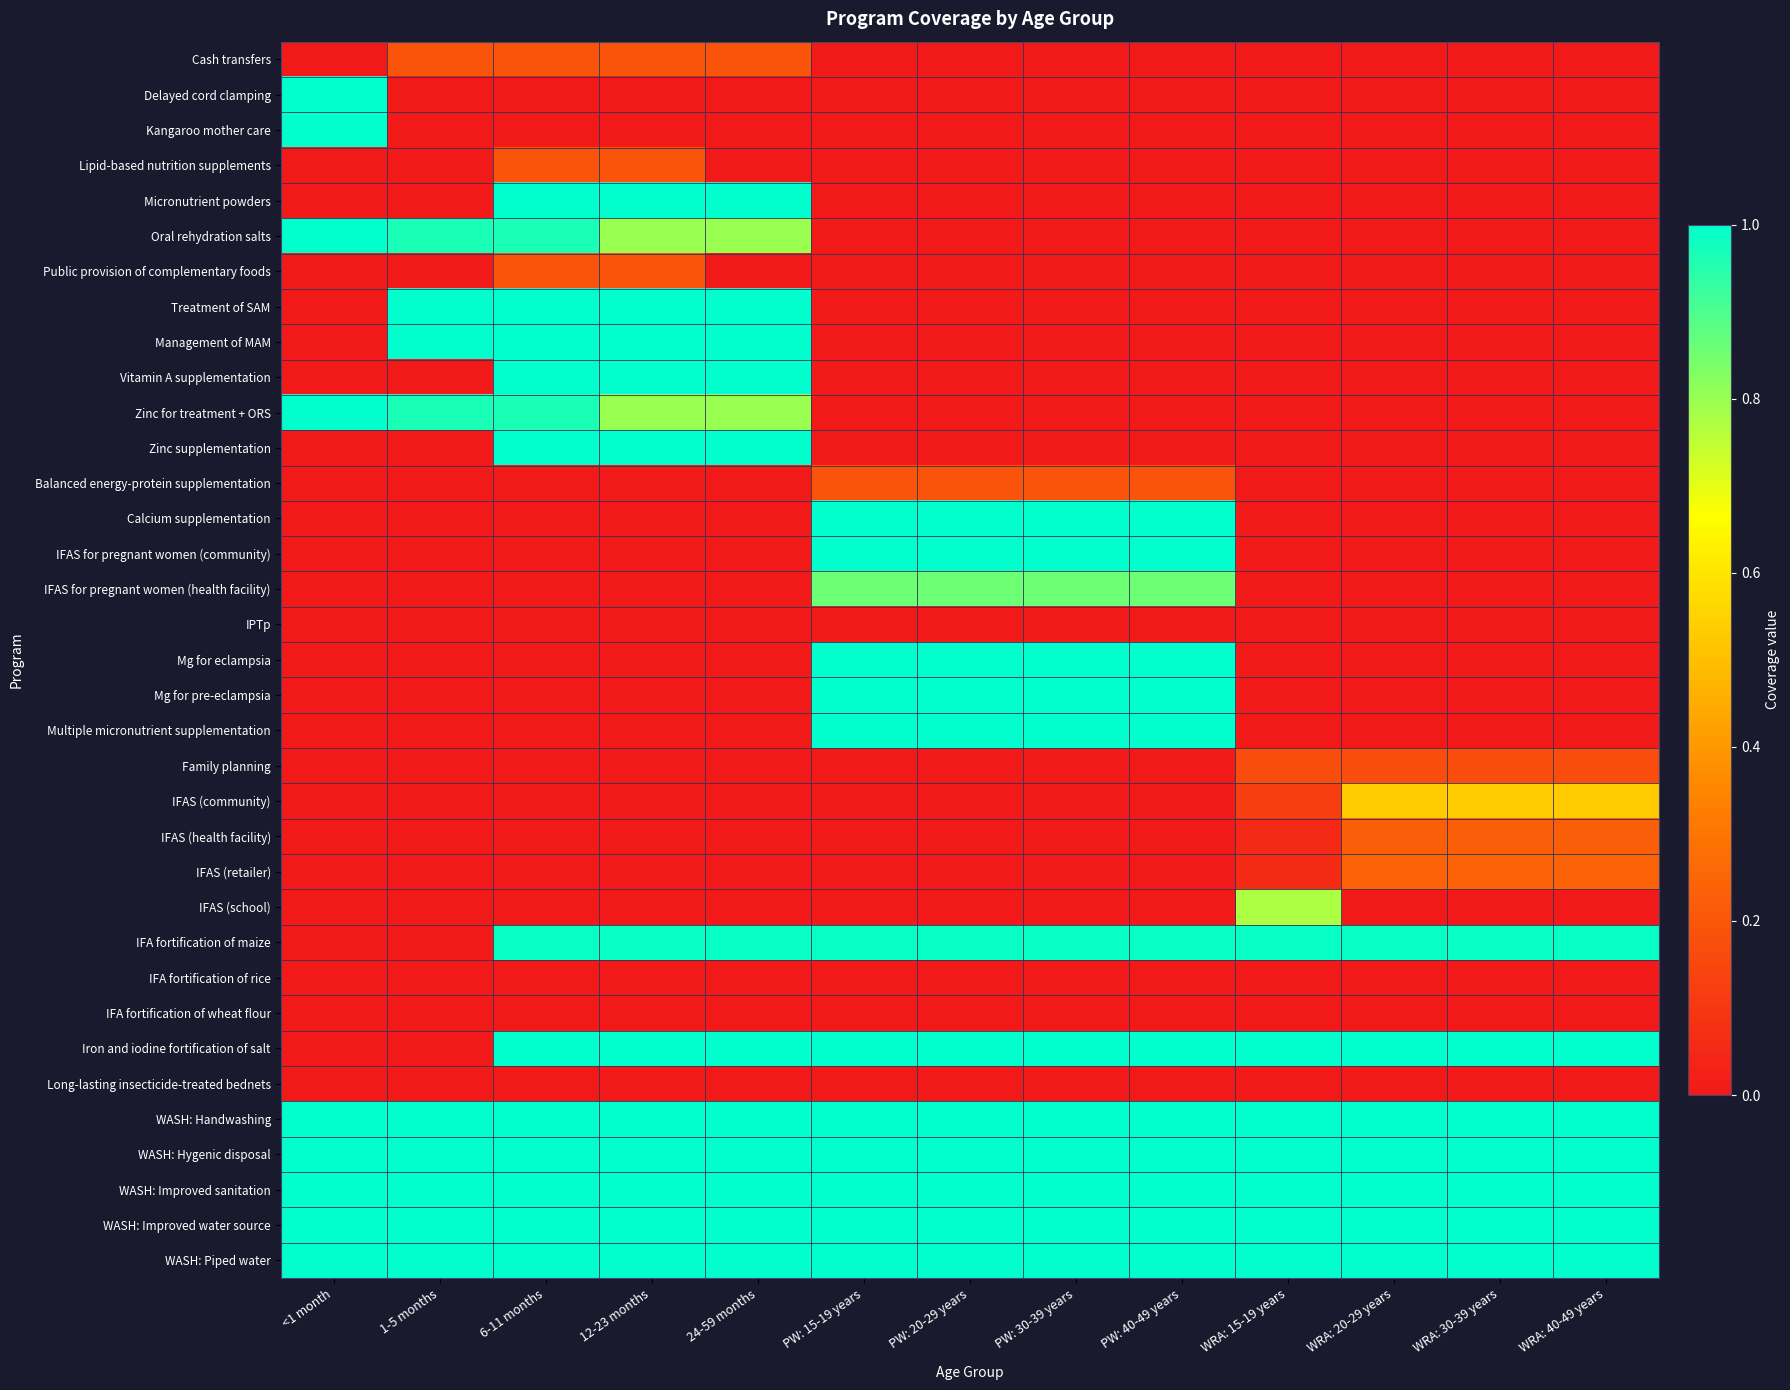

Reading right to left, transcribe all the data shown in this chart.

Cash transfers: WRA: 40-49 years=0.0	WRA: 30-39 years=0.0	WRA: 20-29 years=0.0	WRA: 15-19 years=0.0	PW: 40-49 years=0.0	PW: 30-39 years=0.0	PW: 20-29 years=0.0	PW: 15-19 years=0.0	24-59 months=0.2	12-23 months=0.2	6-11 months=0.2	1-5 months=0.2	<1 month=0.0
Delayed cord clamping: WRA: 40-49 years=0.0	WRA: 30-39 years=0.0	WRA: 20-29 years=0.0	WRA: 15-19 years=0.0	PW: 40-49 years=0.0	PW: 30-39 years=0.0	PW: 20-29 years=0.0	PW: 15-19 years=0.0	24-59 months=0.0	12-23 months=0.0	6-11 months=0.0	1-5 months=0.0	<1 month=1.0
Kangaroo mother care: WRA: 40-49 years=0.0	WRA: 30-39 years=0.0	WRA: 20-29 years=0.0	WRA: 15-19 years=0.0	PW: 40-49 years=0.0	PW: 30-39 years=0.0	PW: 20-29 years=0.0	PW: 15-19 years=0.0	24-59 months=0.0	12-23 months=0.0	6-11 months=0.0	1-5 months=0.0	<1 month=1.0
Lipid-based nutrition supplements: WRA: 40-49 years=0.0	WRA: 30-39 years=0.0	WRA: 20-29 years=0.0	WRA: 15-19 years=0.0	PW: 40-49 years=0.0	PW: 30-39 years=0.0	PW: 20-29 years=0.0	PW: 15-19 years=0.0	24-59 months=0.0	12-23 months=0.2	6-11 months=0.2	1-5 months=0.0	<1 month=0.0
Micronutrient powders: WRA: 40-49 years=0.0	WRA: 30-39 years=0.0	WRA: 20-29 years=0.0	WRA: 15-19 years=0.0	PW: 40-49 years=0.0	PW: 30-39 years=0.0	PW: 20-29 years=0.0	PW: 15-19 years=0.0	24-59 months=1.0	12-23 months=1.0	6-11 months=1.0	1-5 months=0.0	<1 month=0.0
Oral rehydration salts: WRA: 40-49 years=0.0	WRA: 30-39 years=0.0	WRA: 20-29 years=0.0	WRA: 15-19 years=0.0	PW: 40-49 years=0.0	PW: 30-39 years=0.0	PW: 20-29 years=0.0	PW: 15-19 years=0.0	24-59 months=0.8	12-23 months=0.8	6-11 months=1.0	1-5 months=1.0	<1 month=1.0
Public provision of complementary foods: WRA: 40-49 years=0.0	WRA: 30-39 years=0.0	WRA: 20-29 years=0.0	WRA: 15-19 years=0.0	PW: 40-49 years=0.0	PW: 30-39 years=0.0	PW: 20-29 years=0.0	PW: 15-19 years=0.0	24-59 months=0.0	12-23 months=0.2	6-11 months=0.2	1-5 months=0.0	<1 month=0.0
Treatment of SAM: WRA: 40-49 years=0.0	WRA: 30-39 years=0.0	WRA: 20-29 years=0.0	WRA: 15-19 years=0.0	PW: 40-49 years=0.0	PW: 30-39 years=0.0	PW: 20-29 years=0.0	PW: 15-19 years=0.0	24-59 months=1.0	12-23 months=1.0	6-11 months=1.0	1-5 months=1.0	<1 month=0.0
Management of MAM: WRA: 40-49 years=0.0	WRA: 30-39 years=0.0	WRA: 20-29 years=0.0	WRA: 15-19 years=0.0	PW: 40-49 years=0.0	PW: 30-39 years=0.0	PW: 20-29 years=0.0	PW: 15-19 years=0.0	24-59 months=1.0	12-23 months=1.0	6-11 months=1.0	1-5 months=1.0	<1 month=0.0
Vitamin A supplementation: WRA: 40-49 years=0.0	WRA: 30-39 years=0.0	WRA: 20-29 years=0.0	WRA: 15-19 years=0.0	PW: 40-49 years=0.0	PW: 30-39 years=0.0	PW: 20-29 years=0.0	PW: 15-19 years=0.0	24-59 months=1.0	12-23 months=1.0	6-11 months=1.0	1-5 months=0.0	<1 month=0.0
Zinc for treatment + ORS: WRA: 40-49 years=0.0	WRA: 30-39 years=0.0	WRA: 20-29 years=0.0	WRA: 15-19 years=0.0	PW: 40-49 years=0.0	PW: 30-39 years=0.0	PW: 20-29 years=0.0	PW: 15-19 years=0.0	24-59 months=0.8	12-23 months=0.8	6-11 months=1.0	1-5 months=1.0	<1 month=1.0
Zinc supplementation: WRA: 40-49 years=0.0	WRA: 30-39 years=0.0	WRA: 20-29 years=0.0	WRA: 15-19 years=0.0	PW: 40-49 years=0.0	PW: 30-39 years=0.0	PW: 20-29 years=0.0	PW: 15-19 years=0.0	24-59 months=1.0	12-23 months=1.0	6-11 months=1.0	1-5 months=0.0	<1 month=0.0
Balanced energy-protein supplementation: WRA: 40-49 years=0.0	WRA: 30-39 years=0.0	WRA: 20-29 years=0.0	WRA: 15-19 years=0.0	PW: 40-49 years=0.2	PW: 30-39 years=0.2	PW: 20-29 years=0.2	PW: 15-19 years=0.2	24-59 months=0.0	12-23 months=0.0	6-11 months=0.0	1-5 months=0.0	<1 month=0.0
Calcium supplementation: WRA: 40-49 years=0.0	WRA: 30-39 years=0.0	WRA: 20-29 years=0.0	WRA: 15-19 years=0.0	PW: 40-49 years=1.0	PW: 30-39 years=1.0	PW: 20-29 years=1.0	PW: 15-19 years=1.0	24-59 months=0.0	12-23 months=0.0	6-11 months=0.0	1-5 months=0.0	<1 month=0.0
IFAS for pregnant women (community): WRA: 40-49 years=0.0	WRA: 30-39 years=0.0	WRA: 20-29 years=0.0	WRA: 15-19 years=0.0	PW: 40-49 years=1.0	PW: 30-39 years=1.0	PW: 20-29 years=1.0	PW: 15-19 years=1.0	24-59 months=0.0	12-23 months=0.0	6-11 months=0.0	1-5 months=0.0	<1 month=0.0
IFAS for pregnant women (health facility): WRA: 40-49 years=0.0	WRA: 30-39 years=0.0	WRA: 20-29 years=0.0	WRA: 15-19 years=0.0	PW: 40-49 years=0.9	PW: 30-39 years=0.9	PW: 20-29 years=0.9	PW: 15-19 years=0.9	24-59 months=0.0	12-23 months=0.0	6-11 months=0.0	1-5 months=0.0	<1 month=0.0
IPTp: WRA: 40-49 years=0.0	WRA: 30-39 years=0.0	WRA: 20-29 years=0.0	WRA: 15-19 years=0.0	PW: 40-49 years=0.0	PW: 30-39 years=0.0	PW: 20-29 years=0.0	PW: 15-19 years=0.0	24-59 months=0.0	12-23 months=0.0	6-11 months=0.0	1-5 months=0.0	<1 month=0.0
Mg for eclampsia: WRA: 40-49 years=0.0	WRA: 30-39 years=0.0	WRA: 20-29 years=0.0	WRA: 15-19 years=0.0	PW: 40-49 years=1.0	PW: 30-39 years=1.0	PW: 20-29 years=1.0	PW: 15-19 years=1.0	24-59 months=0.0	12-23 months=0.0	6-11 months=0.0	1-5 months=0.0	<1 month=0.0
Mg for pre-eclampsia: WRA: 40-49 years=0.0	WRA: 30-39 years=0.0	WRA: 20-29 years=0.0	WRA: 15-19 years=0.0	PW: 40-49 years=1.0	PW: 30-39 years=1.0	PW: 20-29 years=1.0	PW: 15-19 years=1.0	24-59 months=0.0	12-23 months=0.0	6-11 months=0.0	1-5 months=0.0	<1 month=0.0
Multiple micronutrient supplementation: WRA: 40-49 years=0.0	WRA: 30-39 years=0.0	WRA: 20-29 years=0.0	WRA: 15-19 years=0.0	PW: 40-49 years=1.0	PW: 30-39 years=1.0	PW: 20-29 years=1.0	PW: 15-19 years=1.0	24-59 months=0.0	12-23 months=0.0	6-11 months=0.0	1-5 months=0.0	<1 month=0.0
Family planning: WRA: 40-49 years=0.2	WRA: 30-39 years=0.2	WRA: 20-29 years=0.2	WRA: 15-19 years=0.2	PW: 40-49 years=0.0	PW: 30-39 years=0.0	PW: 20-29 years=0.0	PW: 15-19 years=0.0	24-59 months=0.0	12-23 months=0.0	6-11 months=0.0	1-5 months=0.0	<1 month=0.0
IFAS (community): WRA: 40-49 years=0.5	WRA: 30-39 years=0.5	WRA: 20-29 years=0.5	WRA: 15-19 years=0.1	PW: 40-49 years=0.0	PW: 30-39 years=0.0	PW: 20-29 years=0.0	PW: 15-19 years=0.0	24-59 months=0.0	12-23 months=0.0	6-11 months=0.0	1-5 months=0.0	<1 month=0.0
IFAS (health facility): WRA: 40-49 years=0.2	WRA: 30-39 years=0.2	WRA: 20-29 years=0.2	WRA: 15-19 years=0.1	PW: 40-49 years=0.0	PW: 30-39 years=0.0	PW: 20-29 years=0.0	PW: 15-19 years=0.0	24-59 months=0.0	12-23 months=0.0	6-11 months=0.0	1-5 months=0.0	<1 month=0.0
IFAS (retailer): WRA: 40-49 years=0.2	WRA: 30-39 years=0.2	WRA: 20-29 years=0.2	WRA: 15-19 years=0.1	PW: 40-49 years=0.0	PW: 30-39 years=0.0	PW: 20-29 years=0.0	PW: 15-19 years=0.0	24-59 months=0.0	12-23 months=0.0	6-11 months=0.0	1-5 months=0.0	<1 month=0.0
IFAS (school): WRA: 40-49 years=0.0	WRA: 30-39 years=0.0	WRA: 20-29 years=0.0	WRA: 15-19 years=0.8	PW: 40-49 years=0.0	PW: 30-39 years=0.0	PW: 20-29 years=0.0	PW: 15-19 years=0.0	24-59 months=0.0	12-23 months=0.0	6-11 months=0.0	1-5 months=0.0	<1 month=0.0
IFA fortification of maize: WRA: 40-49 years=1.0	WRA: 30-39 years=1.0	WRA: 20-29 years=1.0	WRA: 15-19 years=1.0	PW: 40-49 years=1.0	PW: 30-39 years=1.0	PW: 20-29 years=1.0	PW: 15-19 years=1.0	24-59 months=1.0	12-23 months=1.0	6-11 months=1.0	1-5 months=0.0	<1 month=0.0
IFA fortification of rice: WRA: 40-49 years=0.0	WRA: 30-39 years=0.0	WRA: 20-29 years=0.0	WRA: 15-19 years=0.0	PW: 40-49 years=0.0	PW: 30-39 years=0.0	PW: 20-29 years=0.0	PW: 15-19 years=0.0	24-59 months=0.0	12-23 months=0.0	6-11 months=0.0	1-5 months=0.0	<1 month=0.0
IFA fortification of wheat flour: WRA: 40-49 years=0.0	WRA: 30-39 years=0.0	WRA: 20-29 years=0.0	WRA: 15-19 years=0.0	PW: 40-49 years=0.0	PW: 30-39 years=0.0	PW: 20-29 years=0.0	PW: 15-19 years=0.0	24-59 months=0.0	12-23 months=0.0	6-11 months=0.0	1-5 months=0.0	<1 month=0.0
Iron and iodine fortification of salt: WRA: 40-49 years=1.0	WRA: 30-39 years=1.0	WRA: 20-29 years=1.0	WRA: 15-19 years=1.0	PW: 40-49 years=1.0	PW: 30-39 years=1.0	PW: 20-29 years=1.0	PW: 15-19 years=1.0	24-59 months=1.0	12-23 months=1.0	6-11 months=1.0	1-5 months=0.0	<1 month=0.0
Long-lasting insecticide-treated bednets: WRA: 40-49 years=0.0	WRA: 30-39 years=0.0	WRA: 20-29 years=0.0	WRA: 15-19 years=0.0	PW: 40-49 years=0.0	PW: 30-39 years=0.0	PW: 20-29 years=0.0	PW: 15-19 years=0.0	24-59 months=0.0	12-23 months=0.0	6-11 months=0.0	1-5 months=0.0	<1 month=0.0
WASH: Handwashing: WRA: 40-49 years=1.0	WRA: 30-39 years=1.0	WRA: 20-29 years=1.0	WRA: 15-19 years=1.0	PW: 40-49 years=1.0	PW: 30-39 years=1.0	PW: 20-29 years=1.0	PW: 15-19 years=1.0	24-59 months=1.0	12-23 months=1.0	6-11 months=1.0	1-5 months=1.0	<1 month=1.0
WASH: Hygenic disposal: WRA: 40-49 years=1.0	WRA: 30-39 years=1.0	WRA: 20-29 years=1.0	WRA: 15-19 years=1.0	PW: 40-49 years=1.0	PW: 30-39 years=1.0	PW: 20-29 years=1.0	PW: 15-19 years=1.0	24-59 months=1.0	12-23 months=1.0	6-11 months=1.0	1-5 months=1.0	<1 month=1.0
WASH: Improved sanitation: WRA: 40-49 years=1.0	WRA: 30-39 years=1.0	WRA: 20-29 years=1.0	WRA: 15-19 years=1.0	PW: 40-49 years=1.0	PW: 30-39 years=1.0	PW: 20-29 years=1.0	PW: 15-19 years=1.0	24-59 months=1.0	12-23 months=1.0	6-11 months=1.0	1-5 months=1.0	<1 month=1.0
WASH: Improved water source: WRA: 40-49 years=1.0	WRA: 30-39 years=1.0	WRA: 20-29 years=1.0	WRA: 15-19 years=1.0	PW: 40-49 years=1.0	PW: 30-39 years=1.0	PW: 20-29 years=1.0	PW: 15-19 years=1.0	24-59 months=1.0	12-23 months=1.0	6-11 months=1.0	1-5 months=1.0	<1 month=1.0
WASH: Piped water: WRA: 40-49 years=1.0	WRA: 30-39 years=1.0	WRA: 20-29 years=1.0	WRA: 15-19 years=1.0	PW: 40-49 years=1.0	PW: 30-39 years=1.0	PW: 20-29 years=1.0	PW: 15-19 years=1.0	24-59 months=1.0	12-23 months=1.0	6-11 months=1.0	1-5 months=1.0	<1 month=1.0